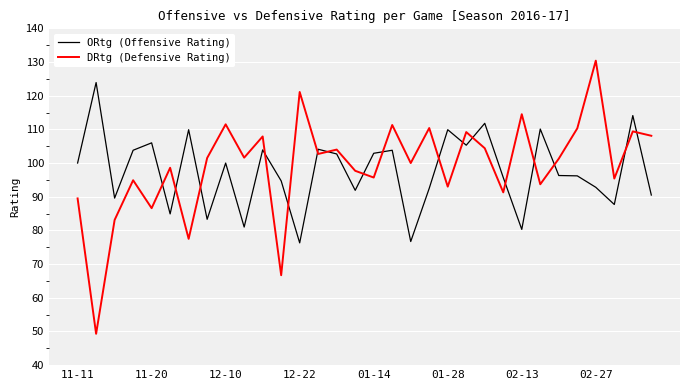

What is the difference between the maximum and minimum values in the ORtg (Offensive Rating) series?

47.6